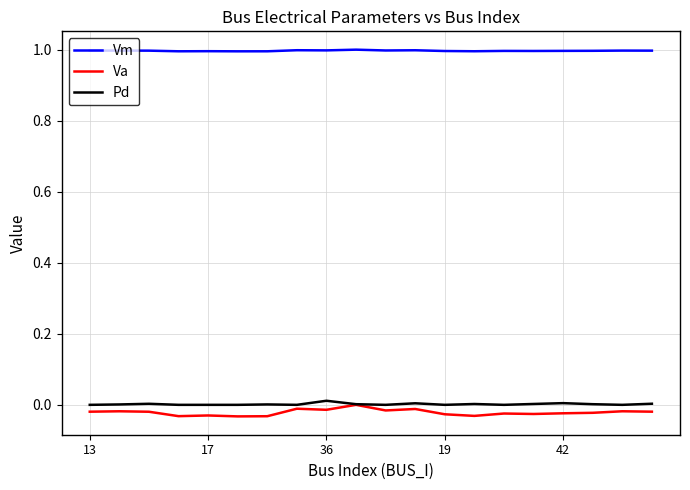

True or false: Vm and Pd intersect in this chart.

False